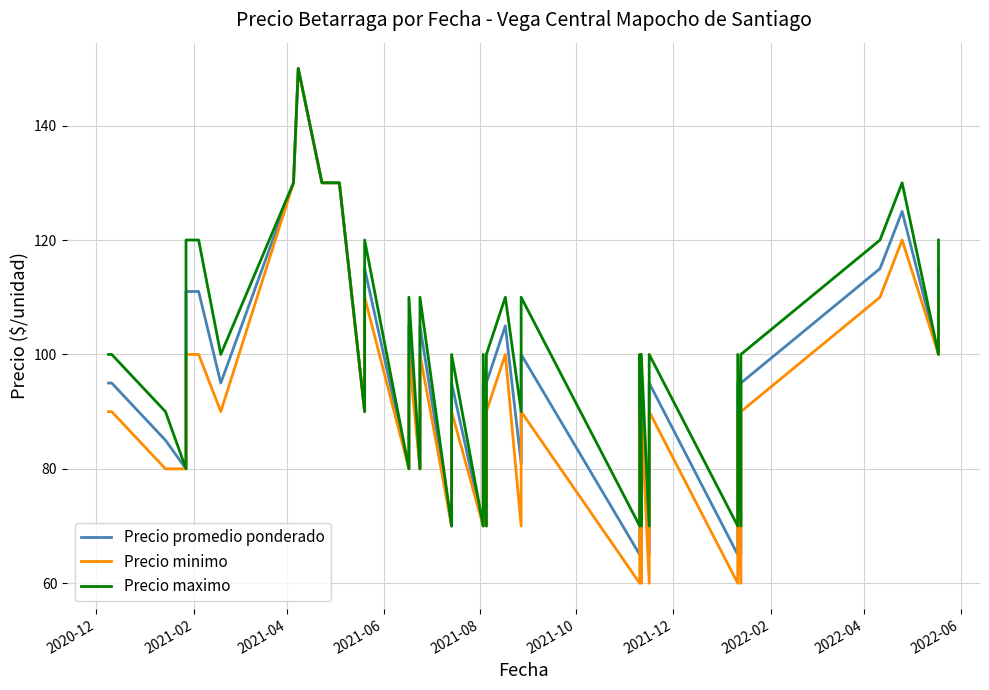

What is the greatest value displayed?

150